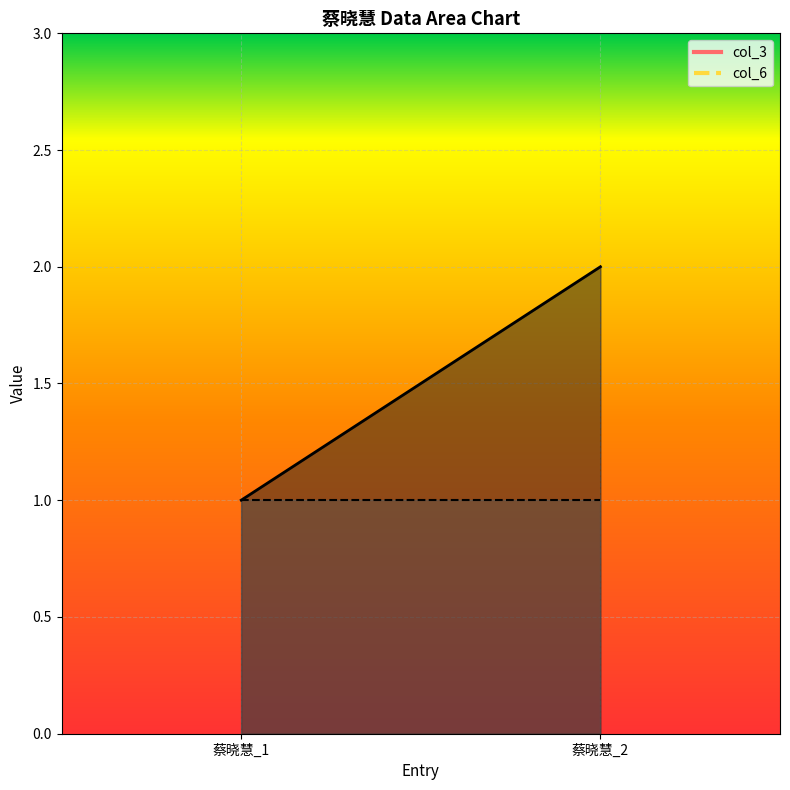

Which label corresponds to the smallest value in the chart?

蔡晓慧_1